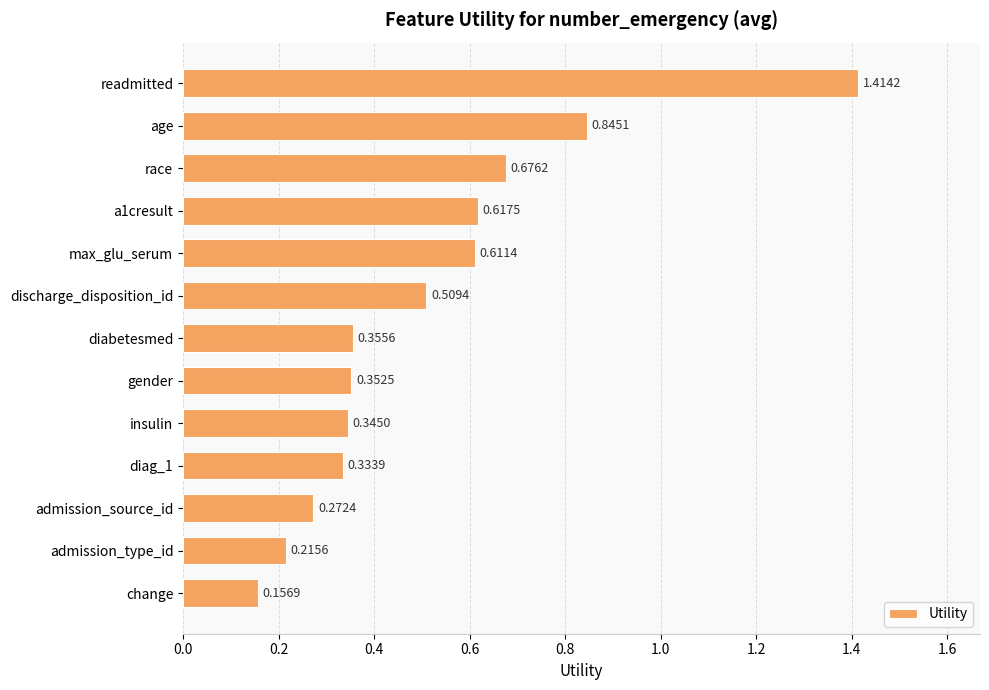

Which has a higher value, diabetesmed or race?

race